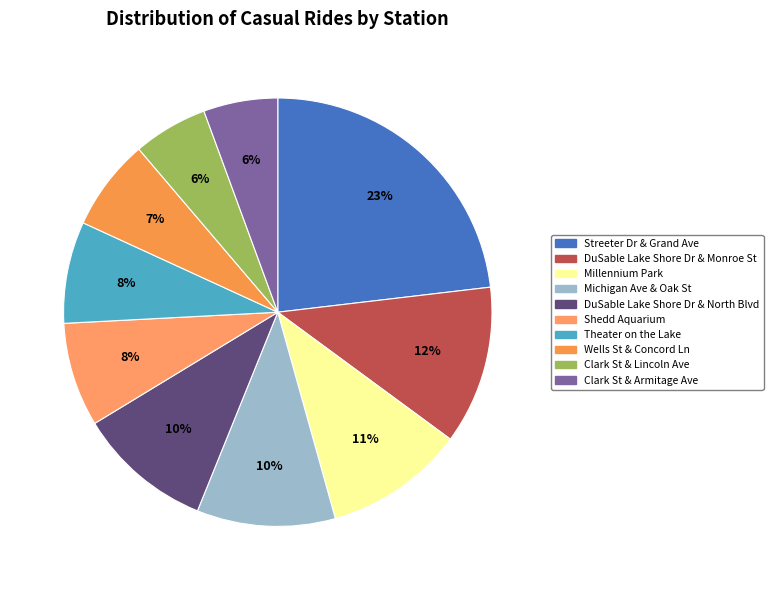

Which has a higher value, Streeter Dr & Grand Ave or DuSable Lake Shore Dr & North Blvd?

Streeter Dr & Grand Ave